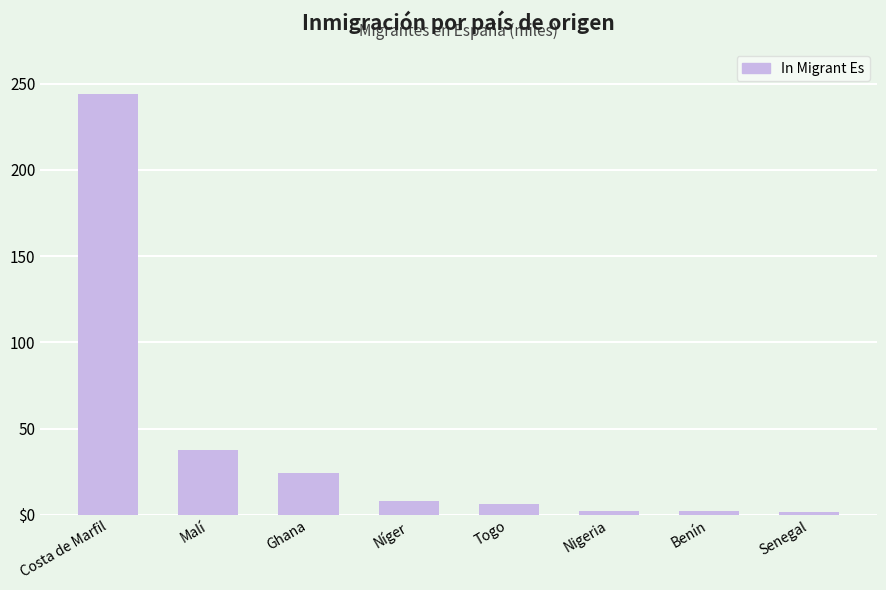

Rank the categories by value from highest to lowest.

Costa de Marfil, Malí, Ghana, Níger, Togo, Nigeria, Benín, Senegal